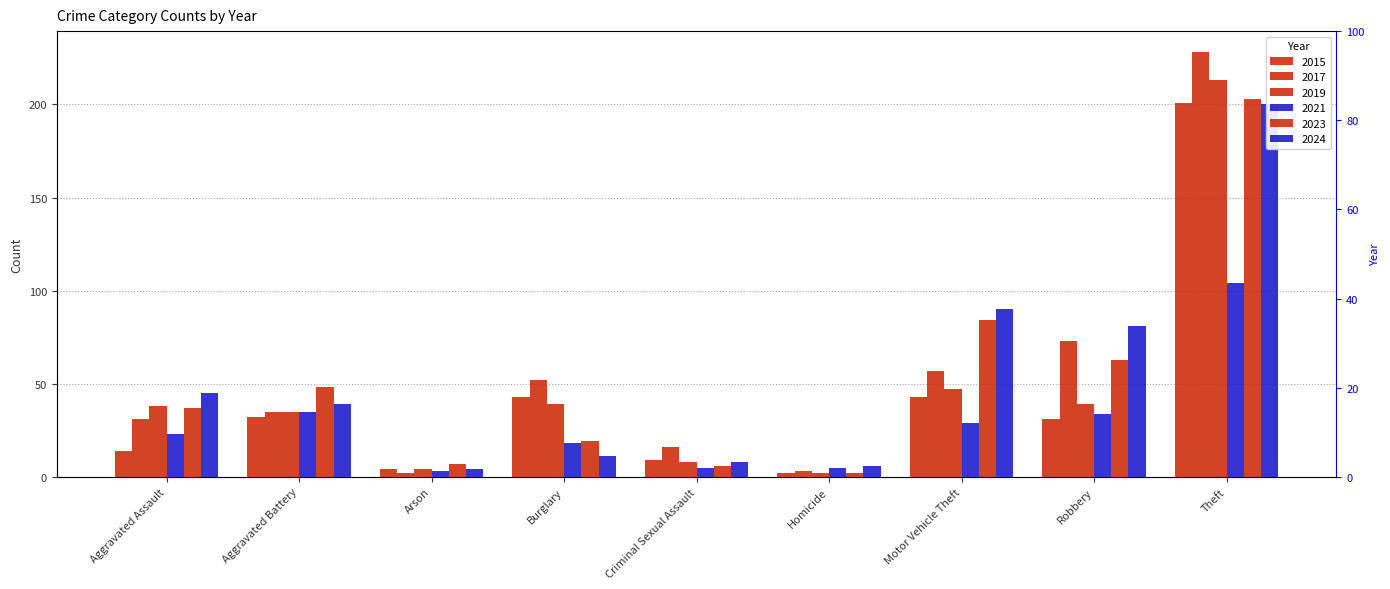

Between Criminal Sexual Assault and Motor Vehicle Theft, which series saw the biggest shift?

2024